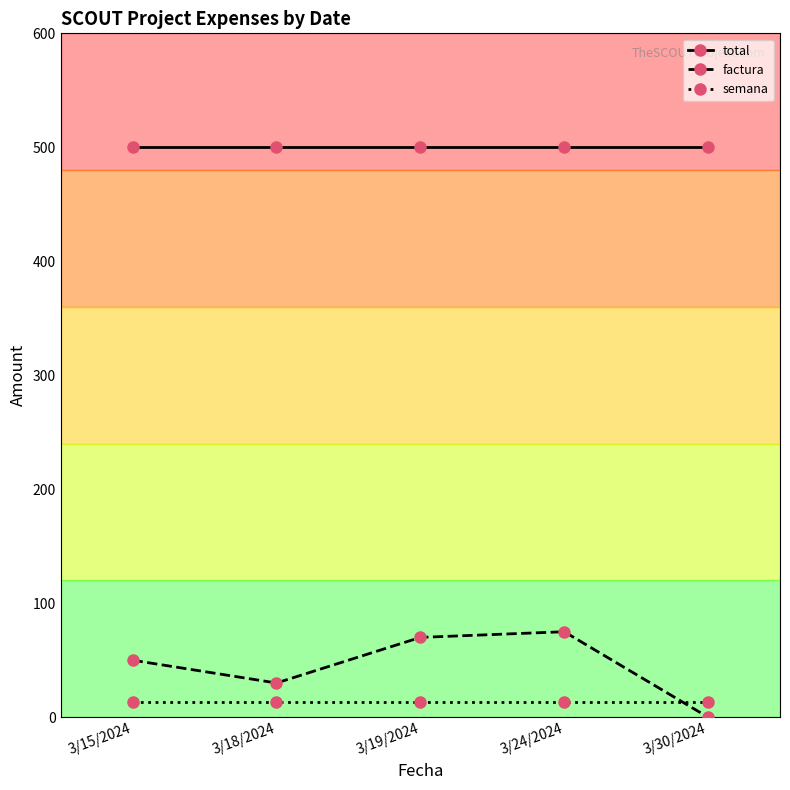

What are all the series names shown in the legend?

total, factura, semana